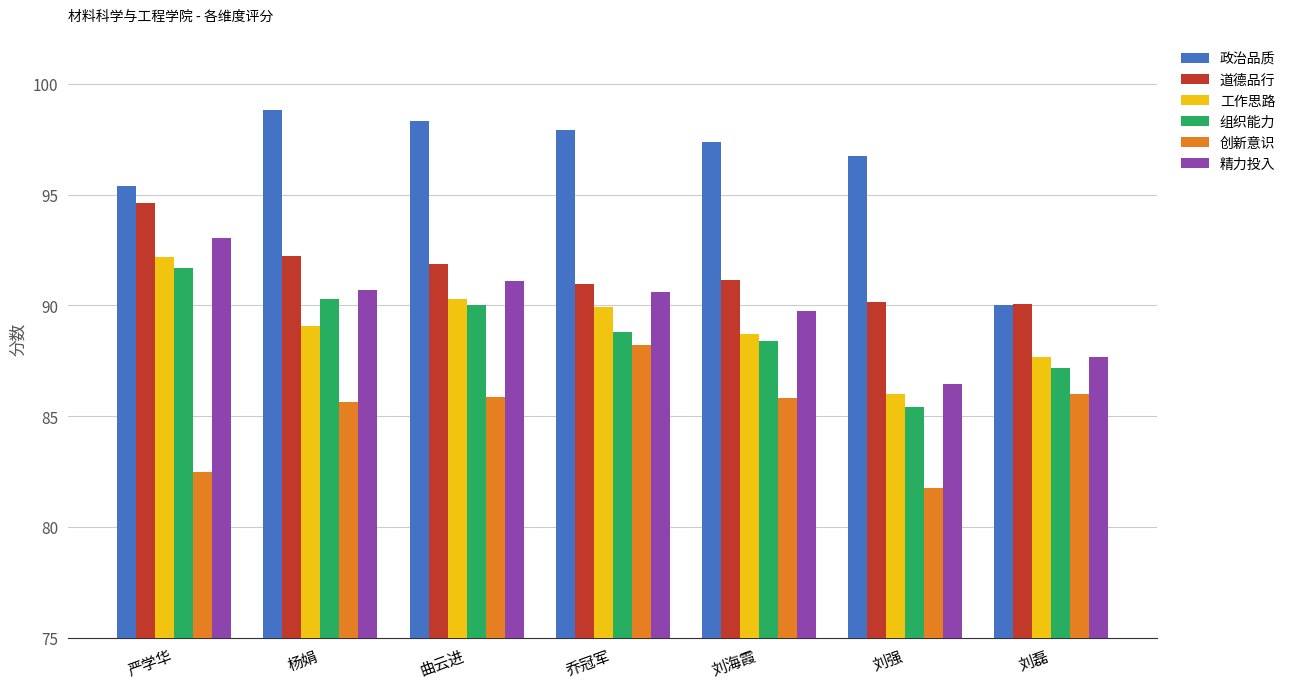

What is the label of the 6th bar from the left?

刘强